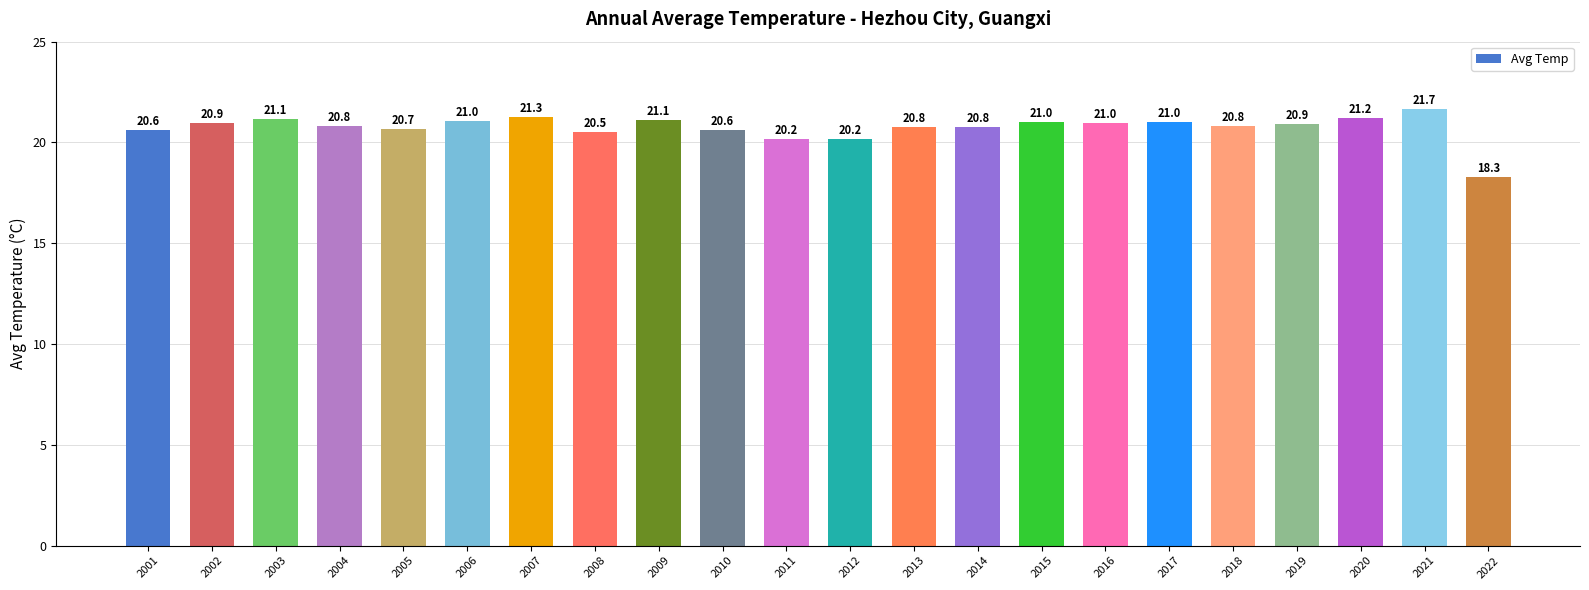

What is the ratio of the value at 2014 to the value at 2015?

1.0